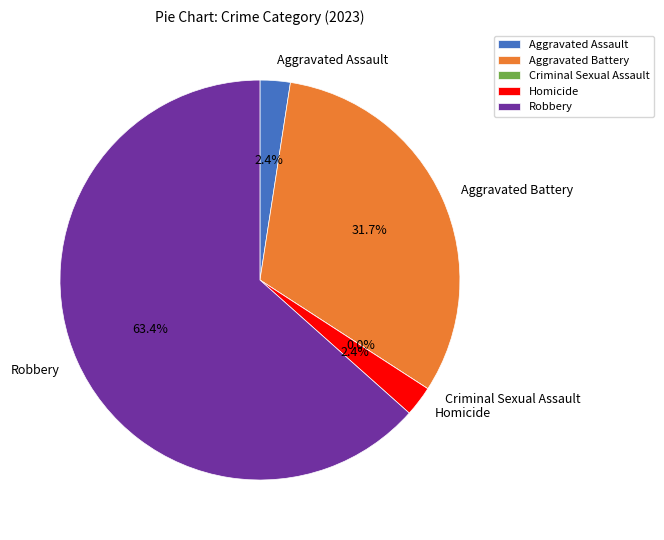

What is the change in value from Aggravated Battery to Criminal Sexual Assault?

-13